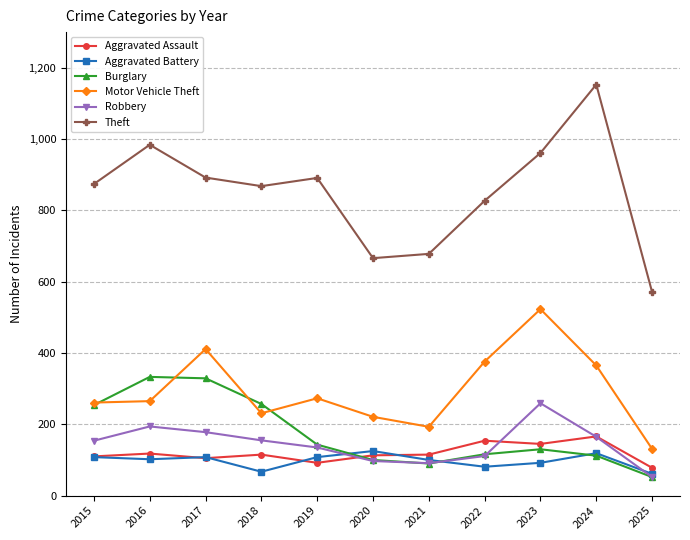

The Robbery series shows 194 at 2016. True or false?

True